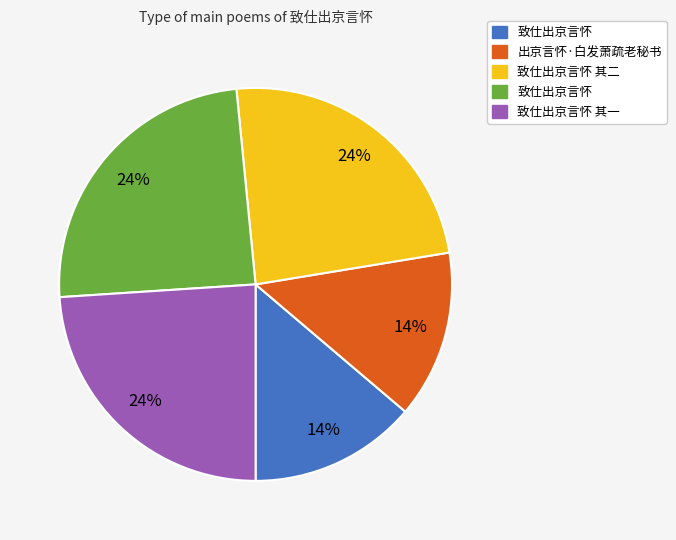

To the nearest percent, what is the average slice percentage?

20%